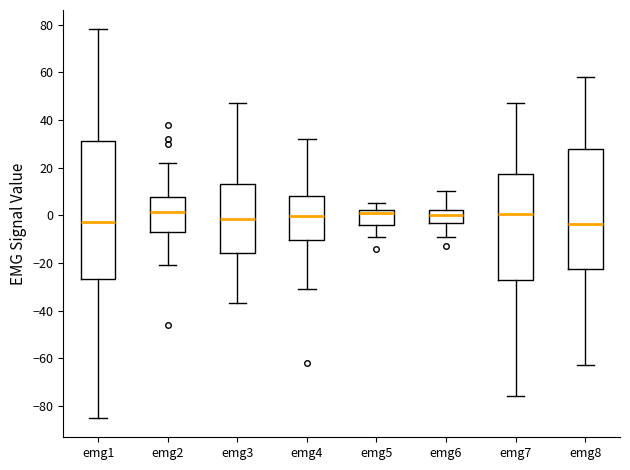

Where does the upper whisker of the box for emg5 end on the y-axis? The values are not printed on the chart, so give them approximately, as read against the axis.

6